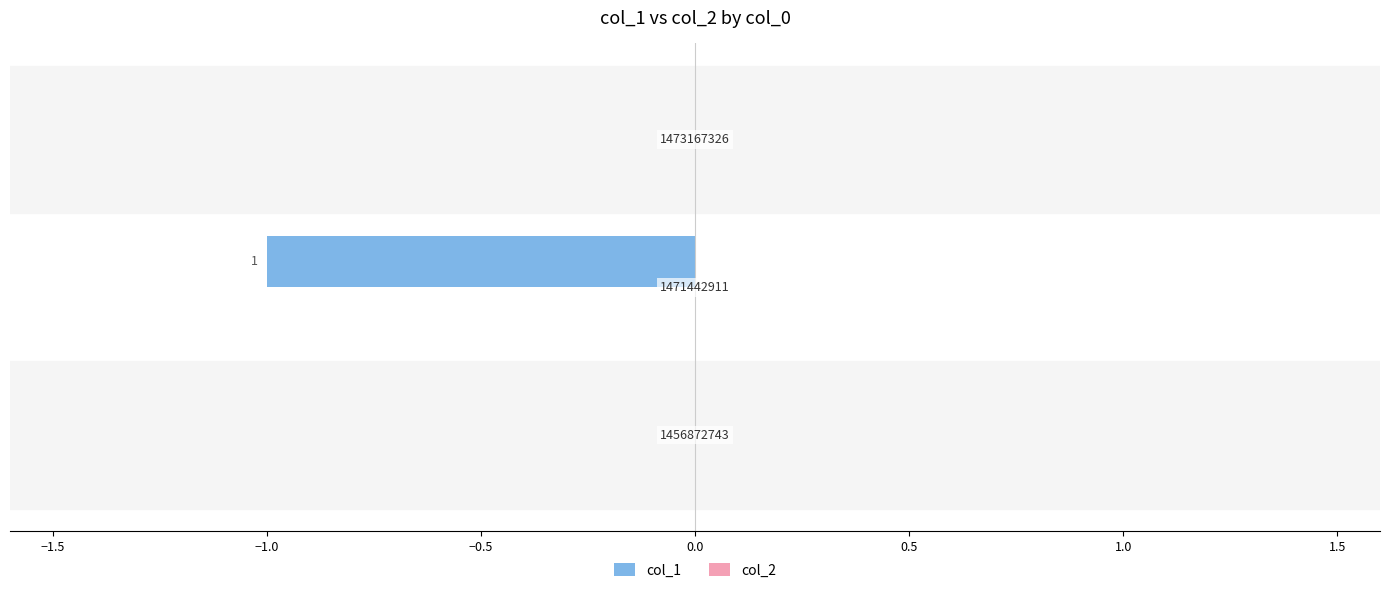

Are the bars horizontal?

Yes